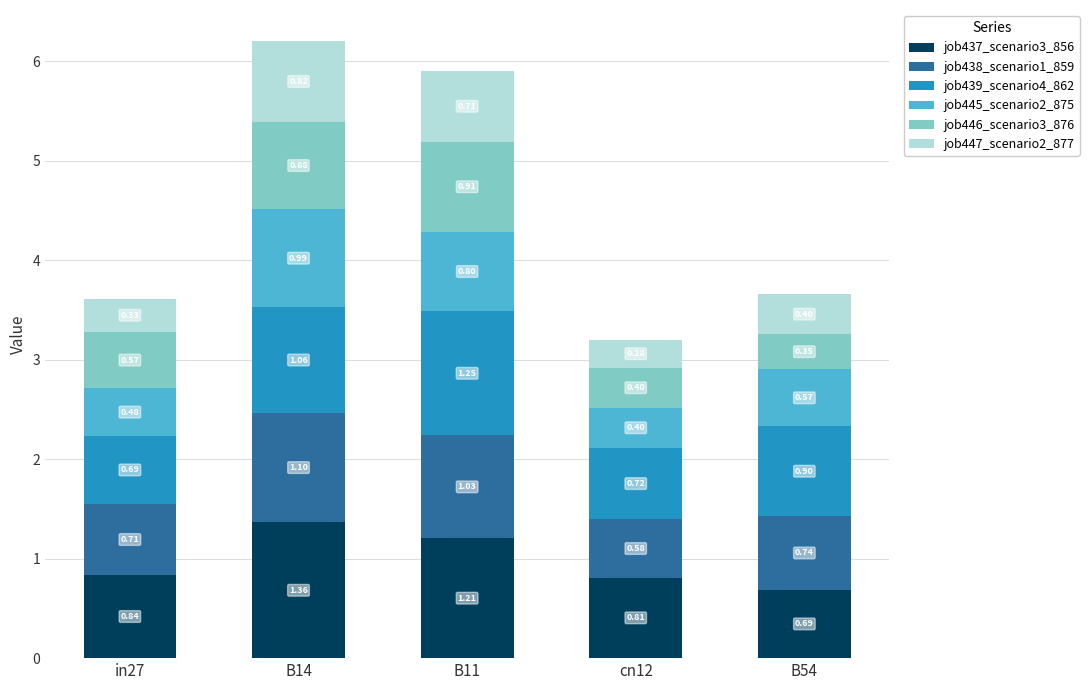

What is the sum of all job437_scenario3_856 values?

4.9